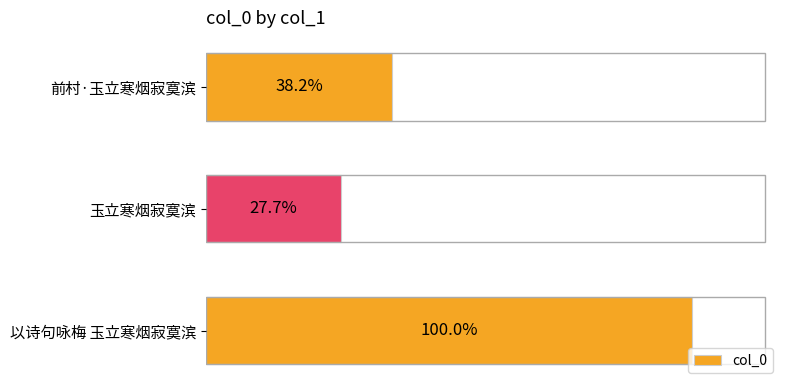

Does the chart contain any negative values?

No